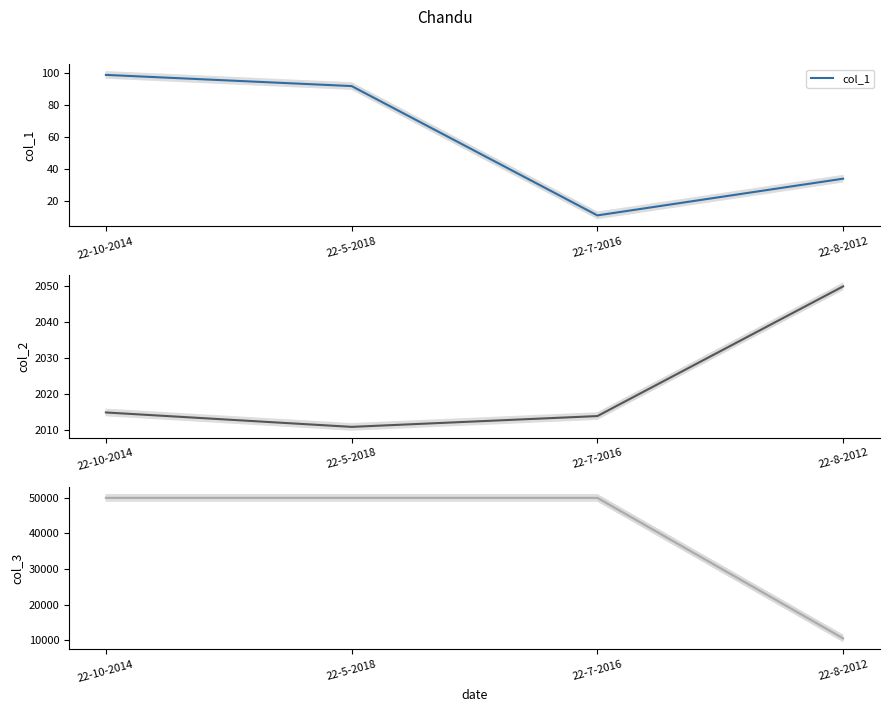

Count the number of categories in the chart.

4